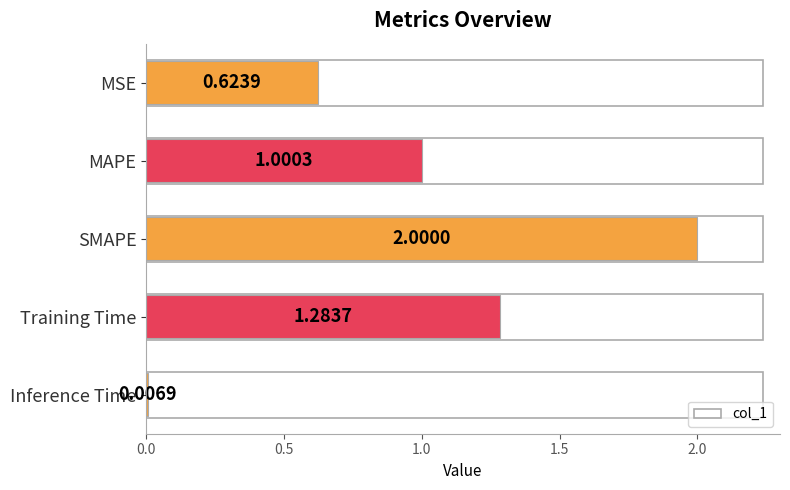

What is the label of the 1st bar from the bottom?

Inference Time